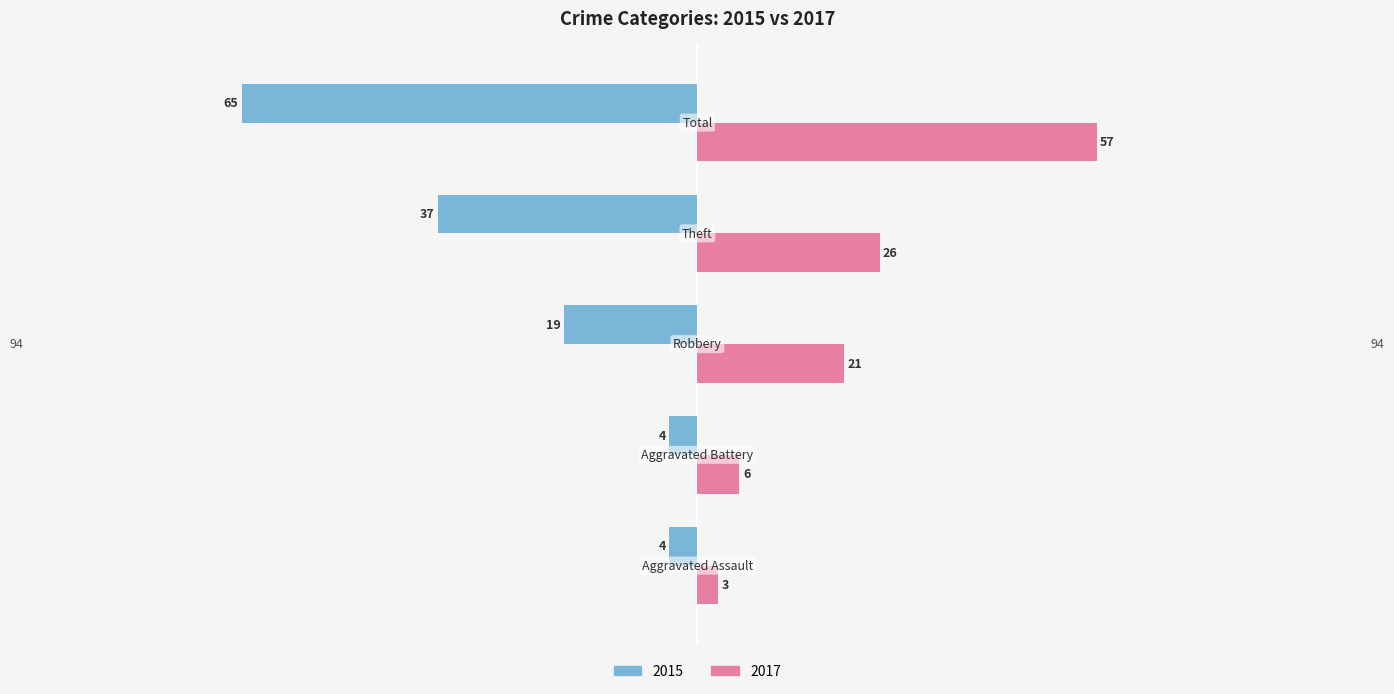

What is the difference between the maximum and minimum values in the 2017 series?

54